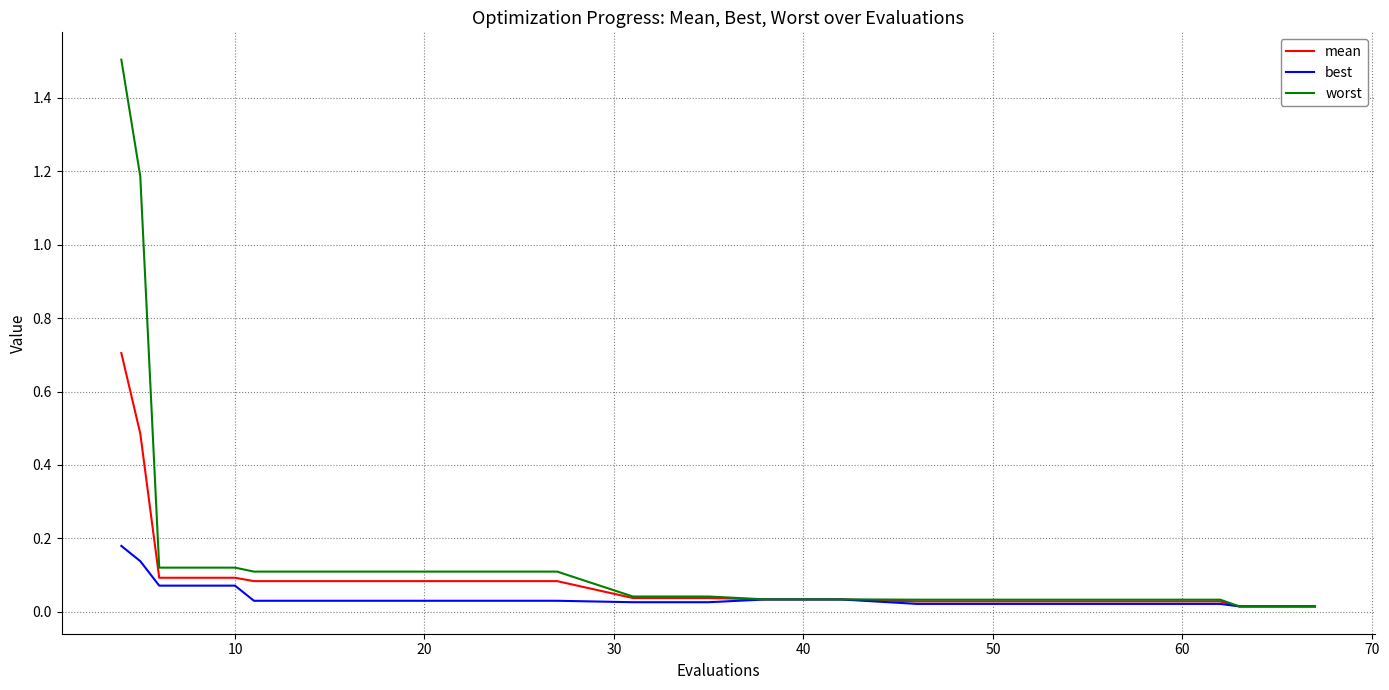

Which series has the largest range (max minus min)?

worst